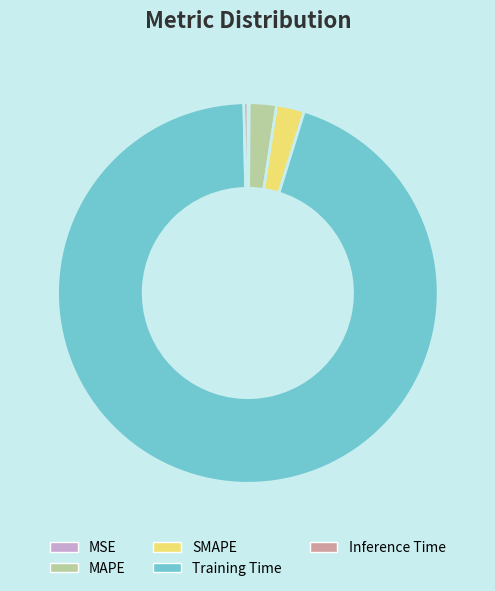

Which category has the biggest portion of the pie?

Training Time